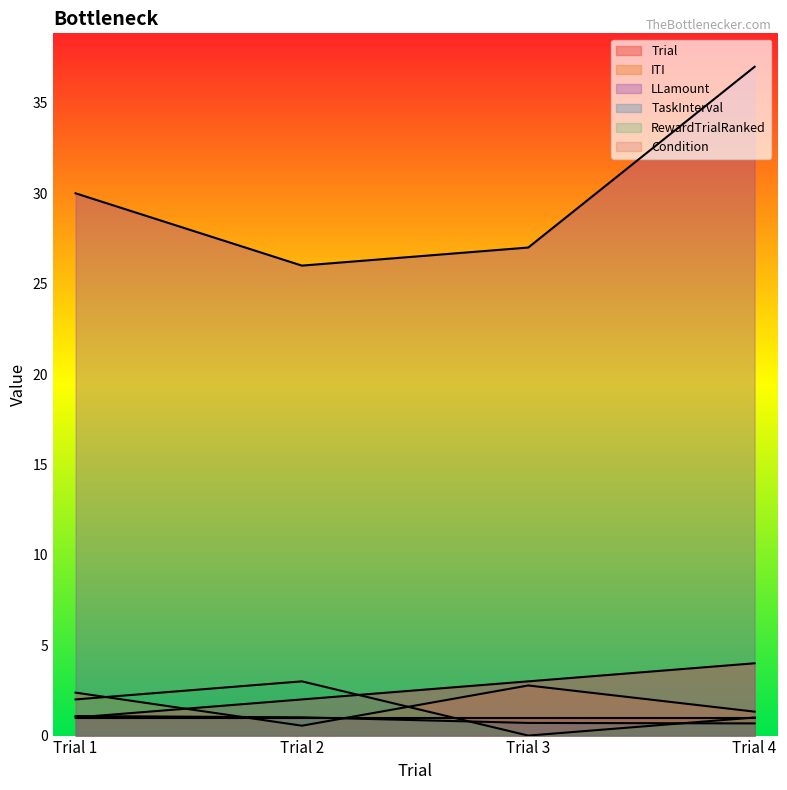

True or false: TaskInterval and RewardTrialRanked cross at least once.

True